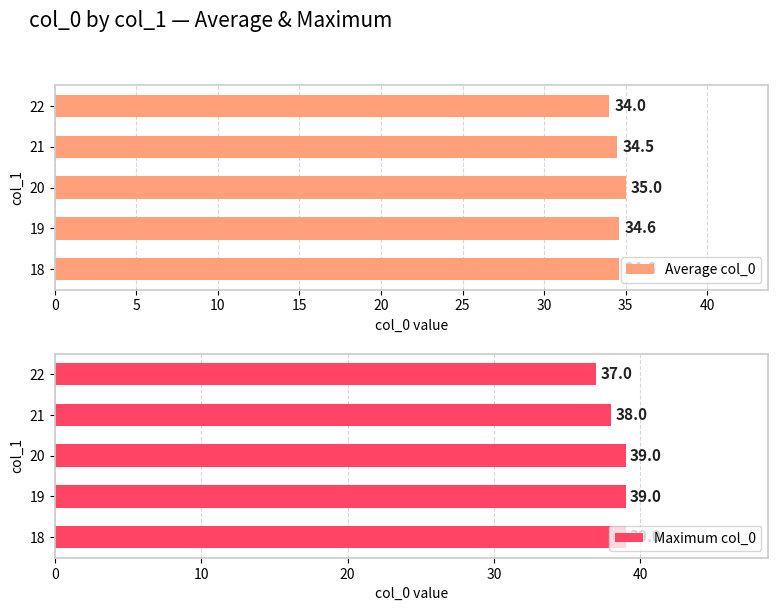

What is the minimum value for Average col_0?

34.0